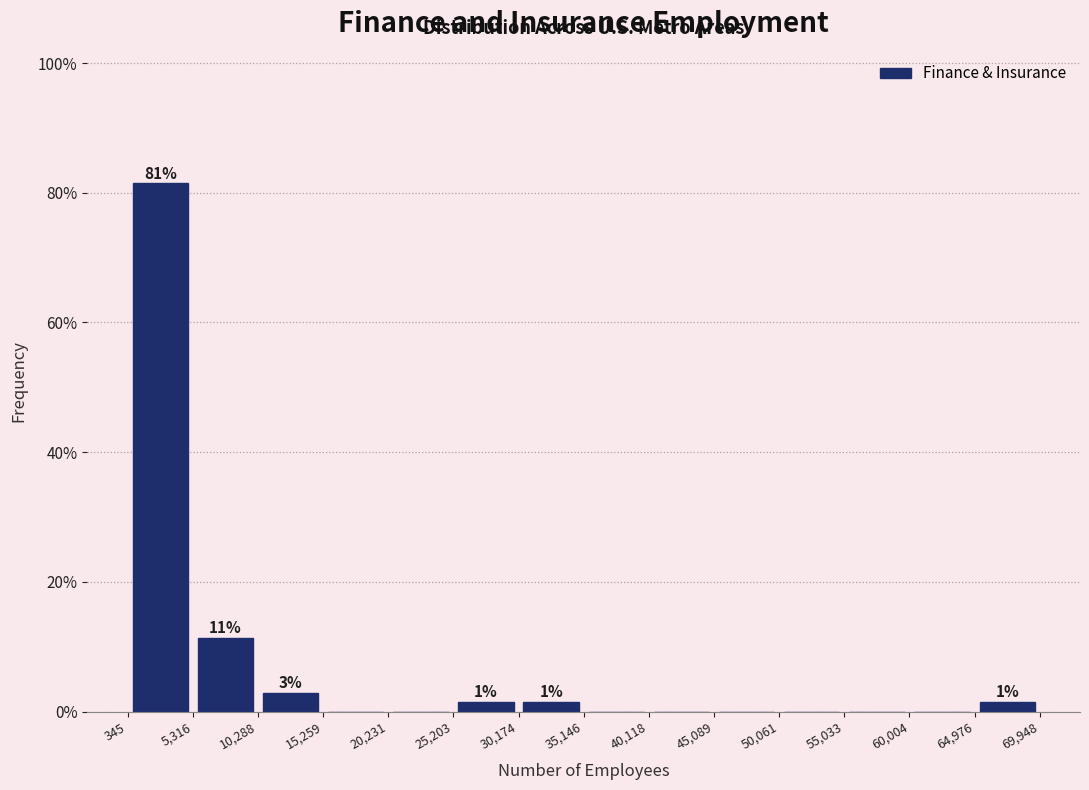

Which range on the x-axis has the tallest bar?

345 to 5,316